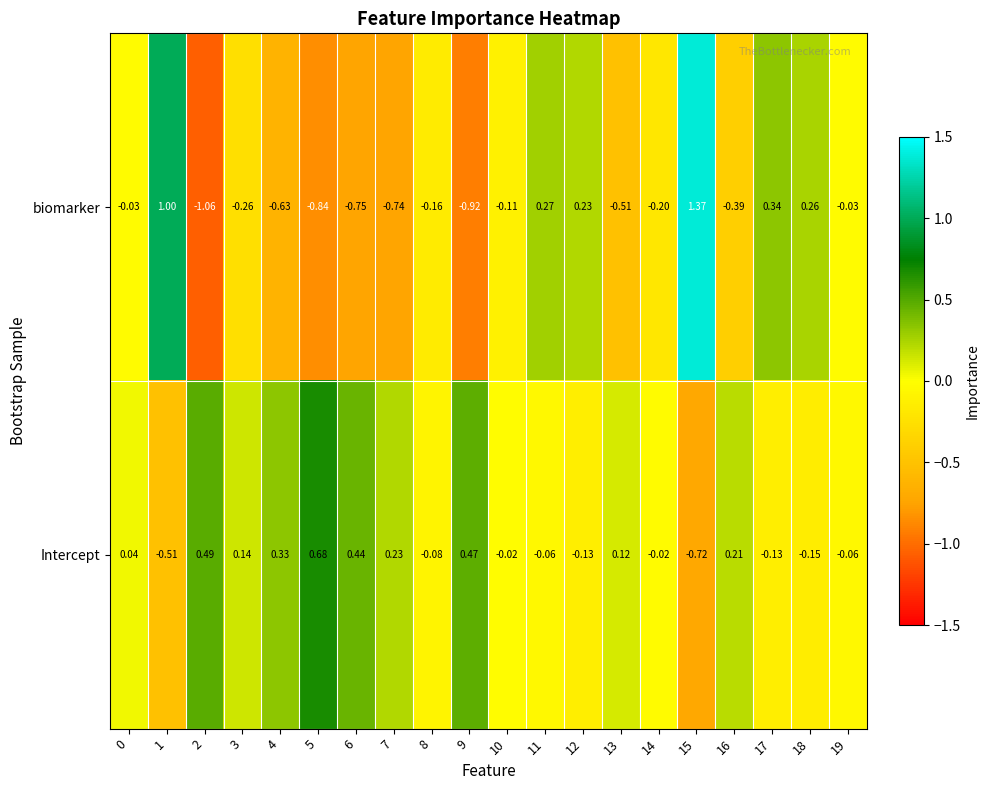

Is the value of biomarker at 5 greater than the value of Intercept at 19?

No